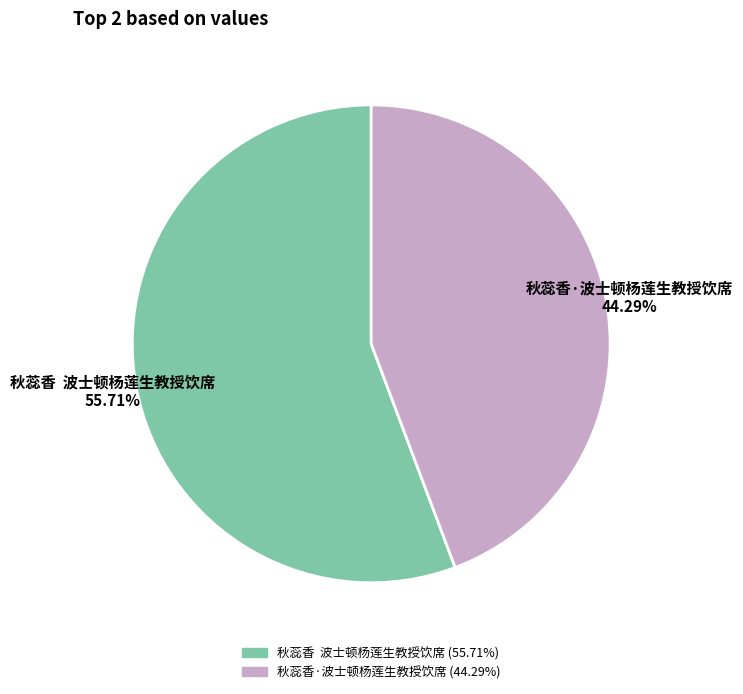

Rank the categories by value from highest to lowest.

秋蕊香 波士顿杨莲生教授饮席, 秋蕊香·波士顿杨莲生教授饮席